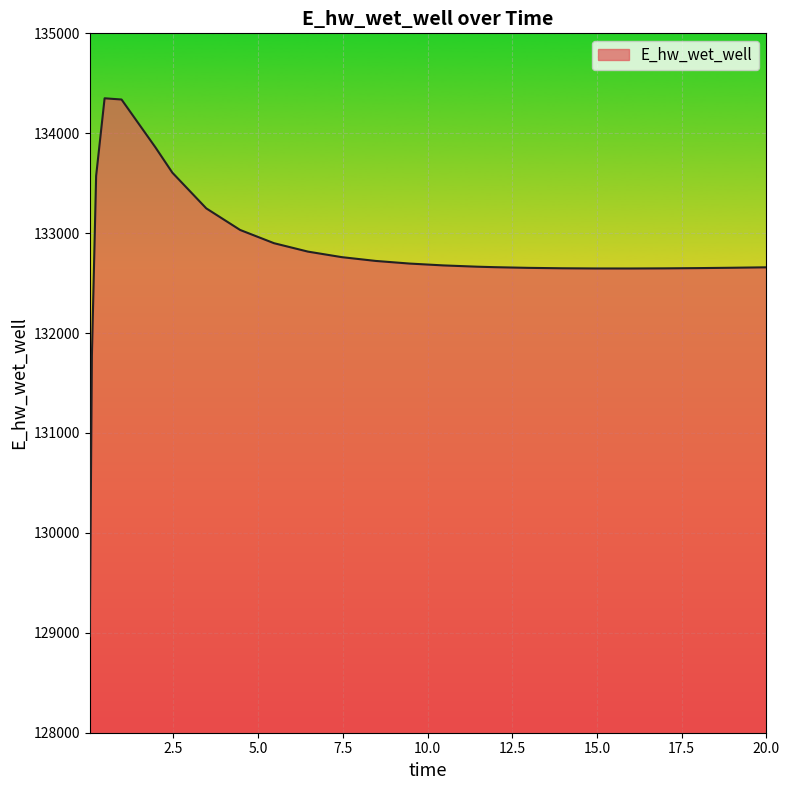

What is the minimum value shown in the chart?

128966.8